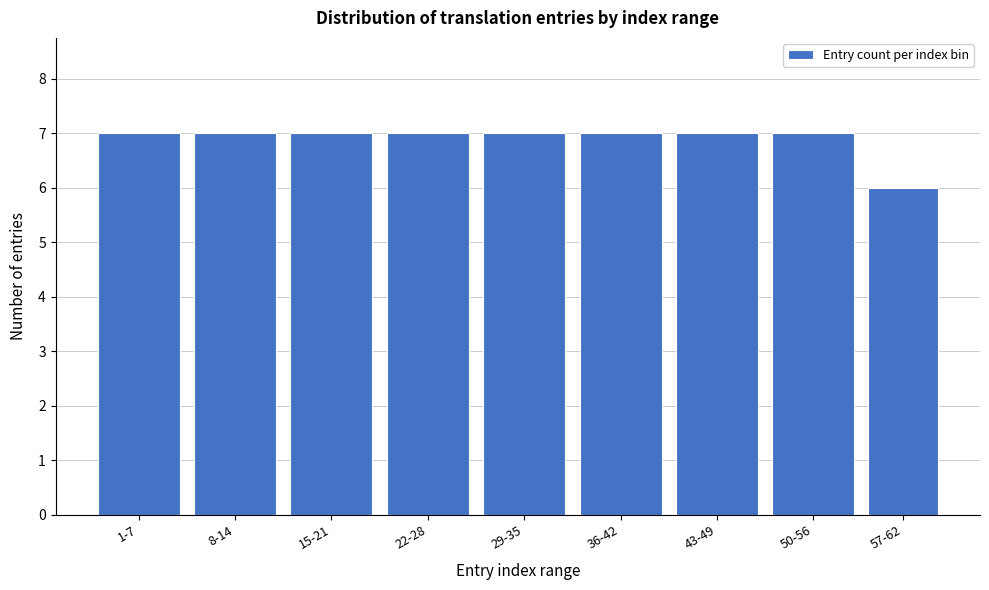

Reading left to right, transcribe all the data shown in this chart.

7	7	7	7	7	7	7	7	6